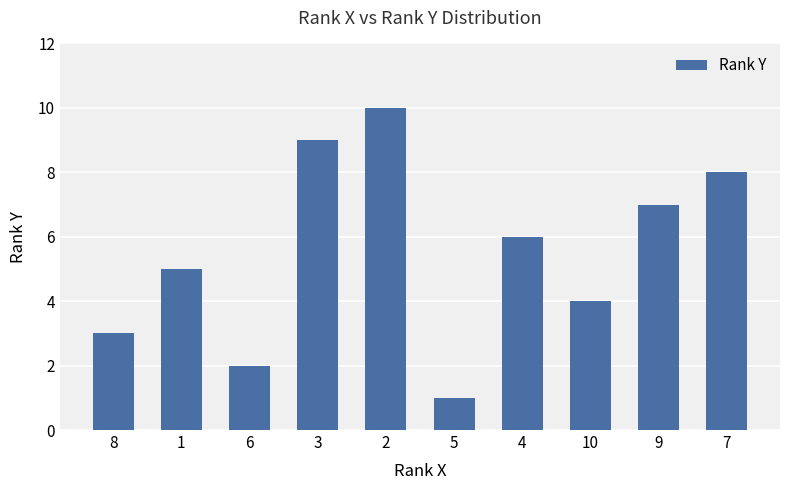

Which category has the lowest value across all series?

5